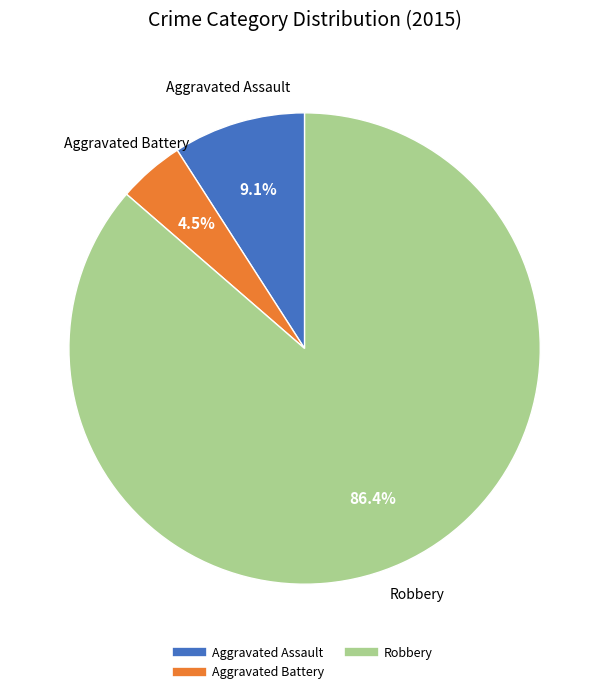

Does any single category account for the majority?

Yes